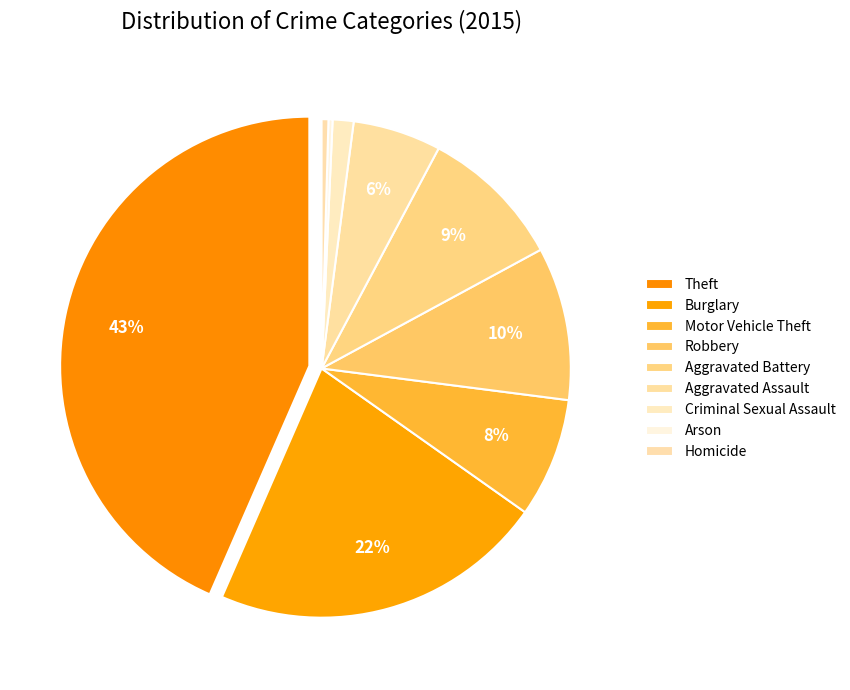

Is it true that Criminal Sexual Assault is 11% of the pie?

False